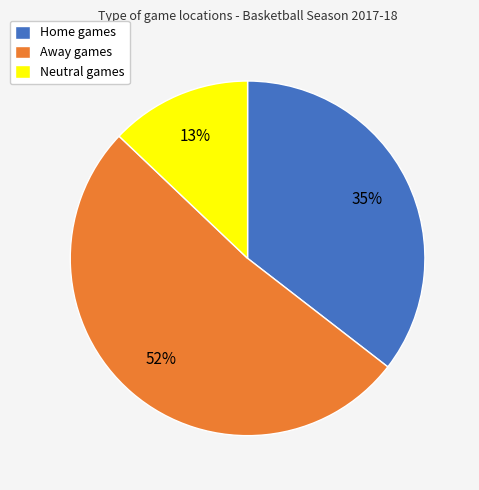

To the nearest percent, what is the average slice percentage?

33%